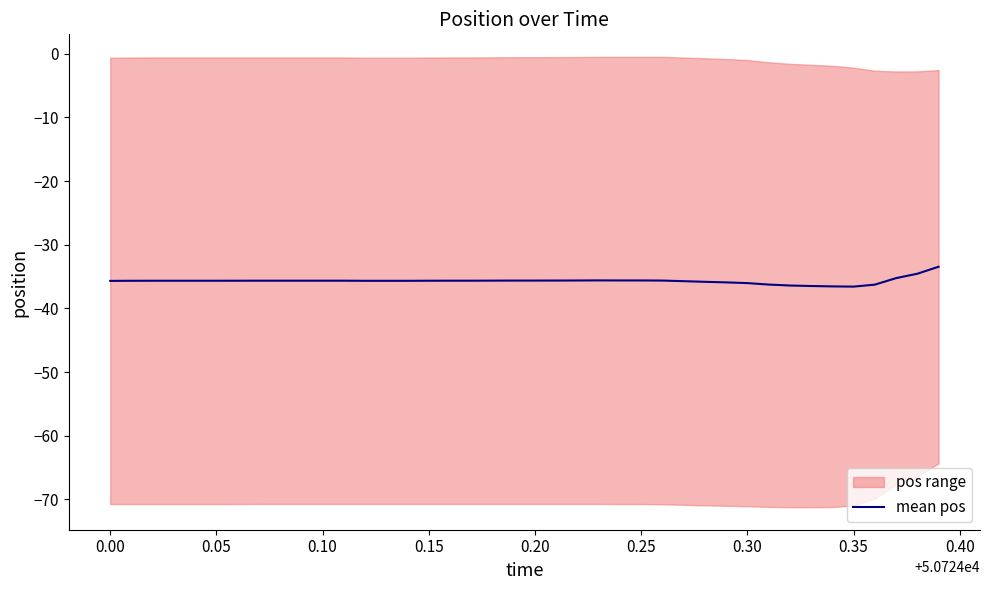

Reading right to left, what are all the values shown in this chart?

-33.5	-34.6	-35.3	-36.3	-36.6	-36.6	-36.5	-36.4	-36.3	-36.0	-35.9	-35.8	-35.7	-35.6	-35.6	-35.6	-35.6	-35.6	-35.6	-35.6	-35.6	-35.6	-35.7	-35.7	-35.7	-35.7	-35.7	-35.7	-35.7	-35.7	-35.7	-35.7	-35.7	-35.7	-35.7	-35.7	-35.7	-35.7	-35.7	-35.7